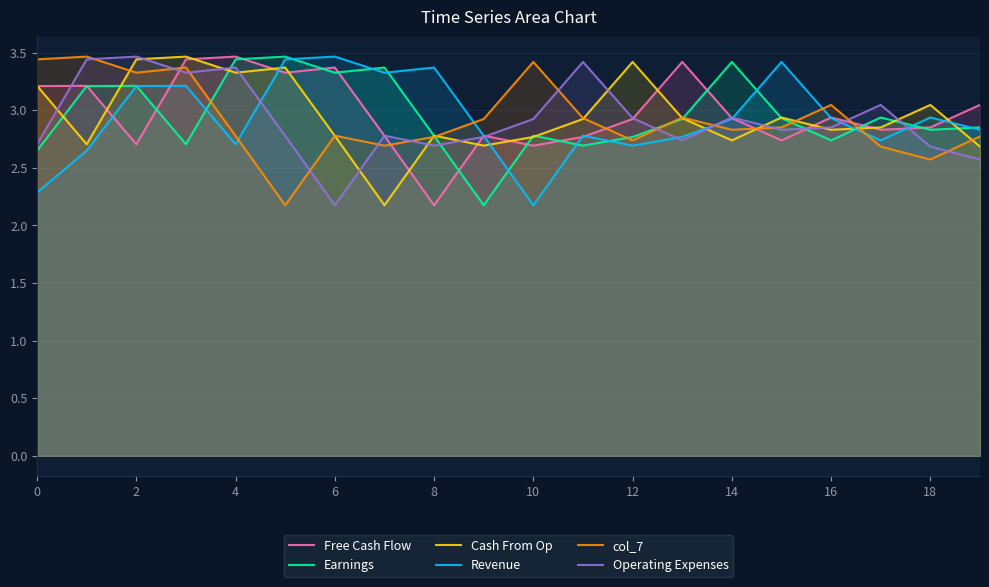

List the series in order of their peak value, lowest first.

Free Cash Flow, Earnings, Cash From Op, Revenue, col_7, Operating Expenses